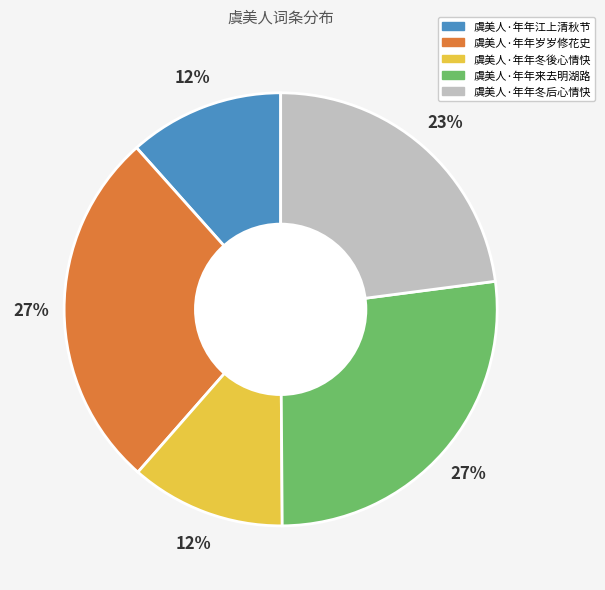

Do 虞美人·年年江上清秋节 and 虞美人·年年岁岁修花史 together represent more than half of the pie?

No